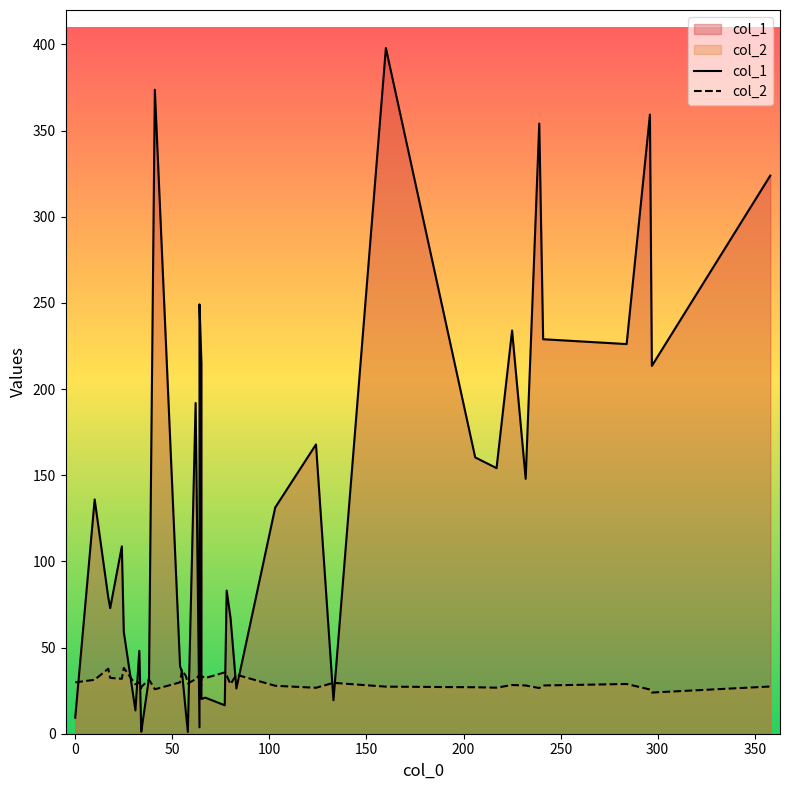

What is the average value of the col_2 series?

30.0